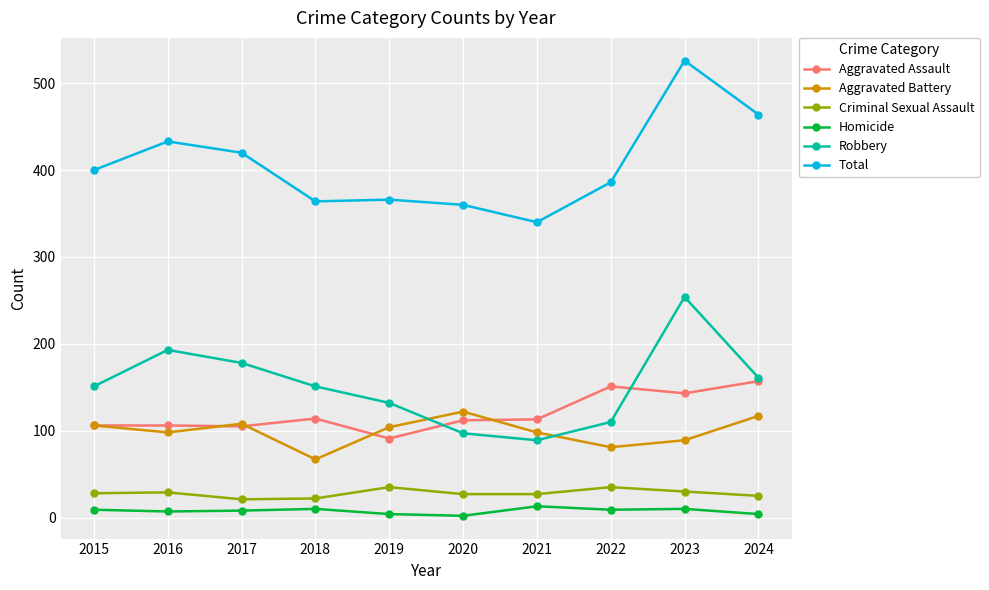

At which category does the chart reach its peak across all series?

2023